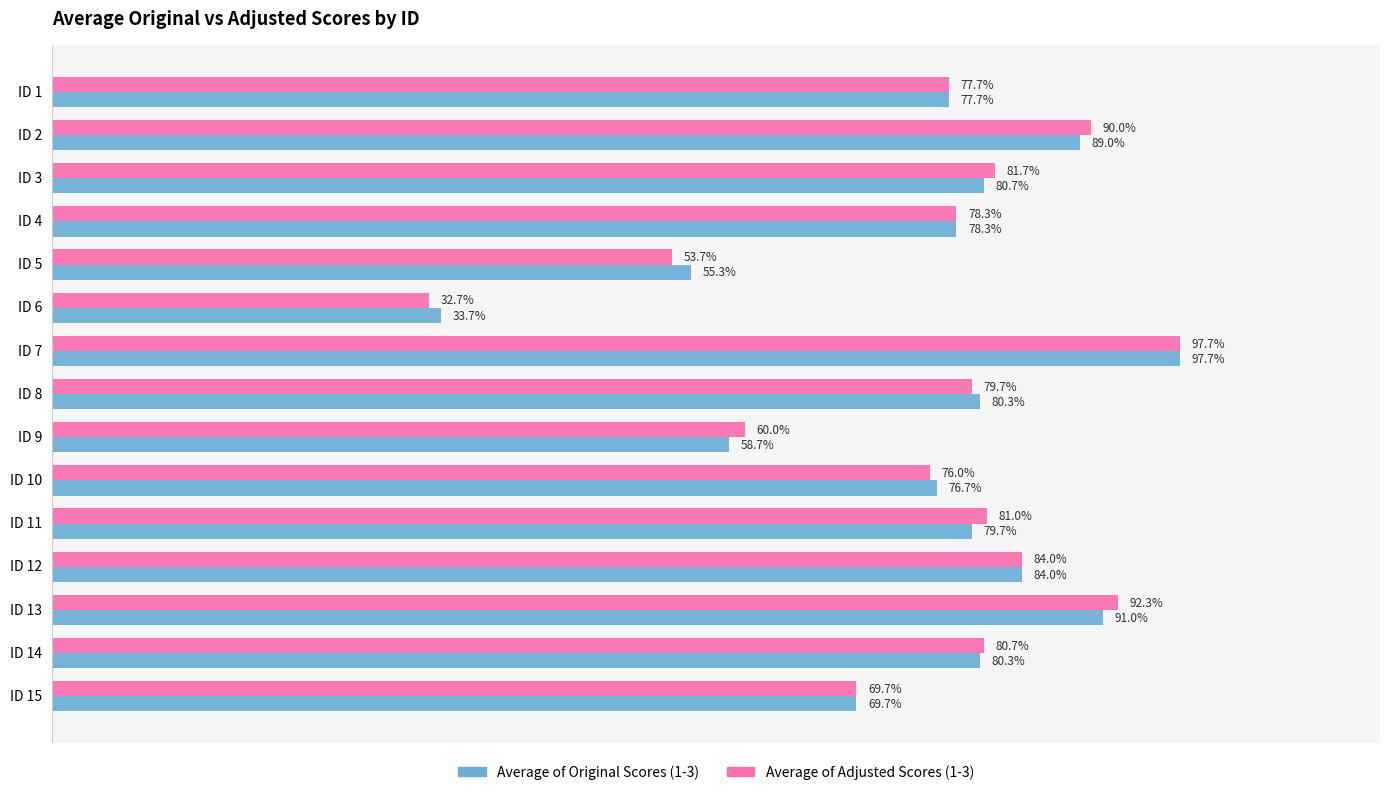

What are all the series names shown in the legend?

Average of Original Scores (1-3), Average of Adjusted Scores (1-3)